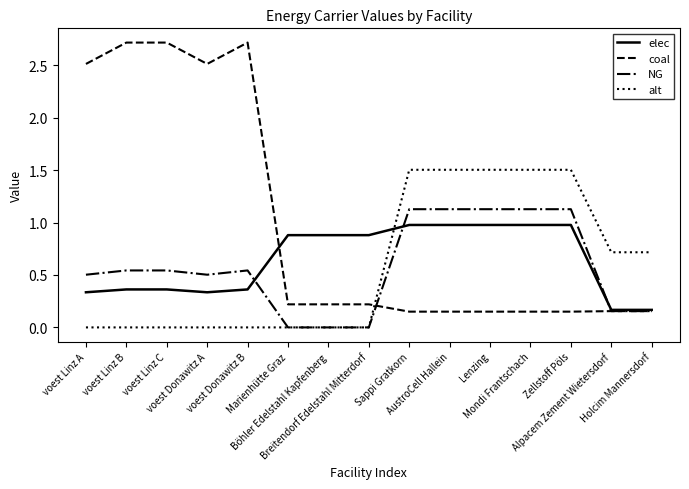

Which series has the widest spread of values?

coal